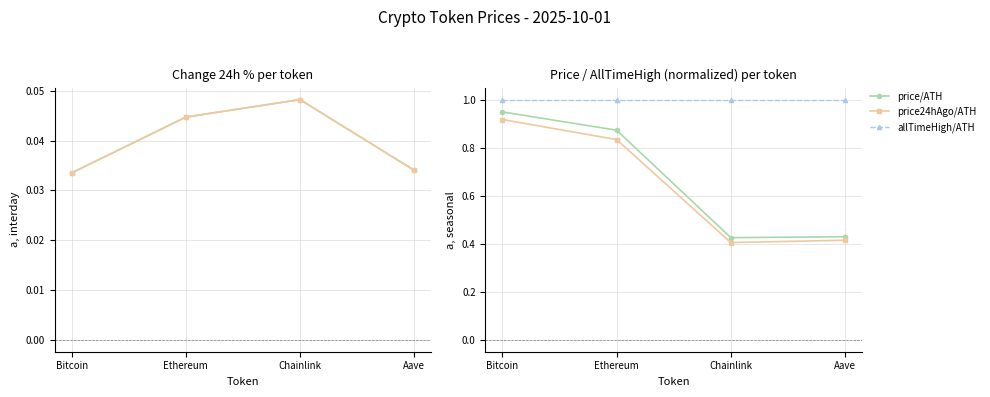

What is the average value of the price24hAgo/ATH series?

0.6